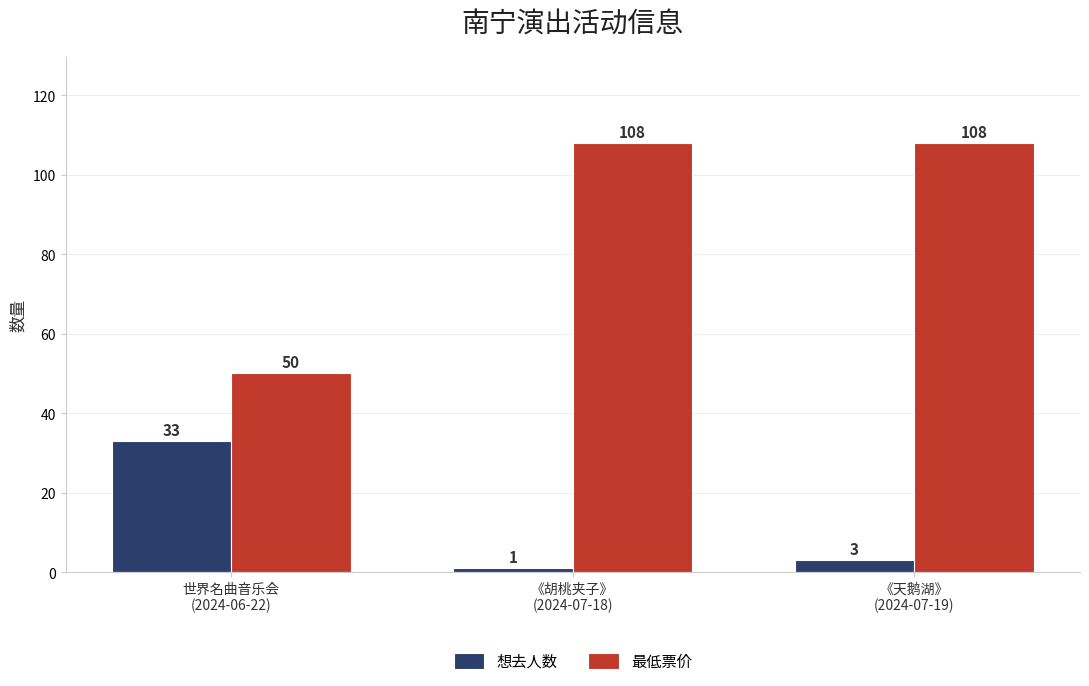

Which category has the lowest value in the 最低票价 series?

世界名曲音乐会
(2024-06-22)